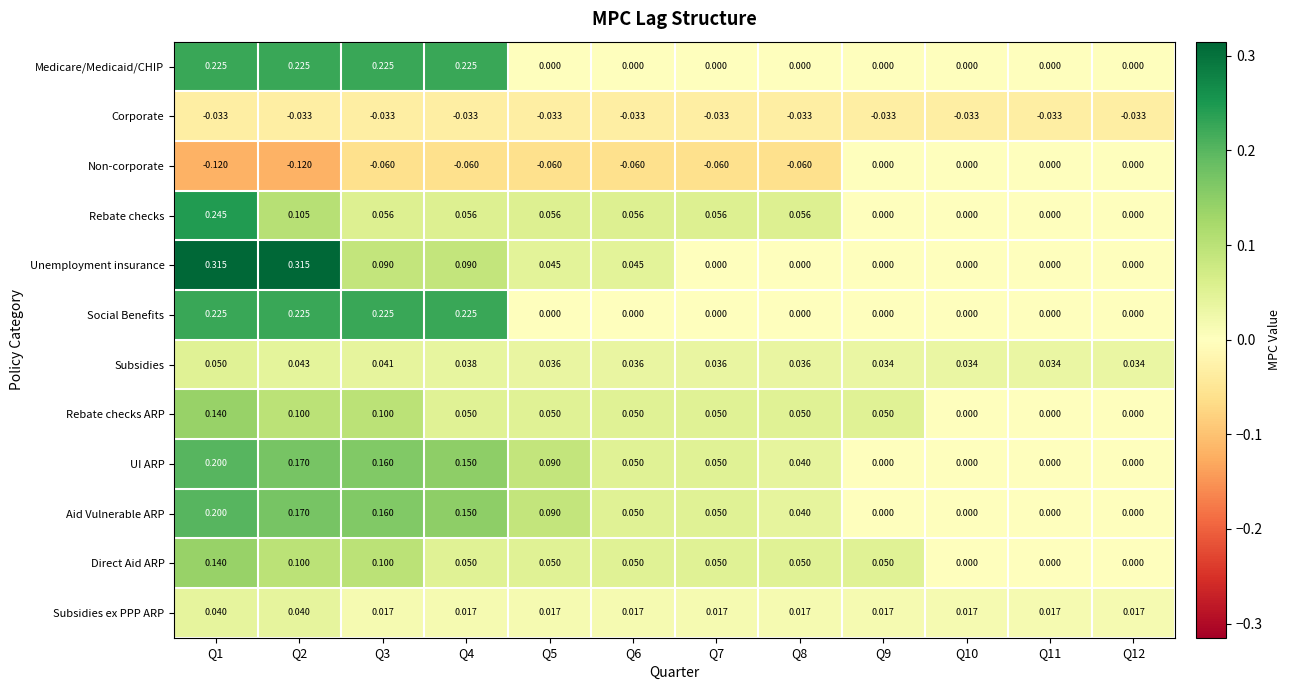

Is the value of Subsidies ex PPP ARP at Q6 greater than the value of Subsidies at Q7?

No